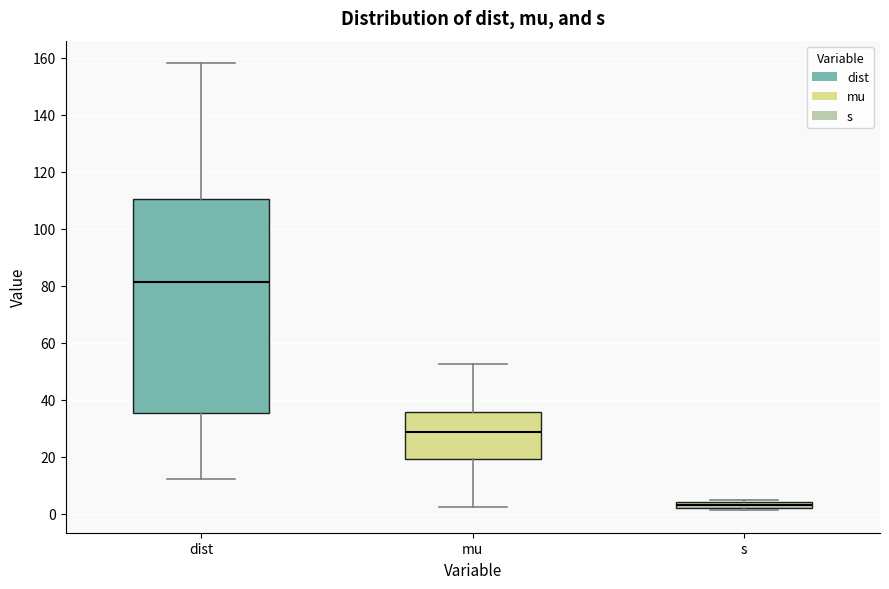

Where is the upper edge of the box for mu on the y-axis? The values are not printed on the chart, so give them approximately, as read against the axis.

36